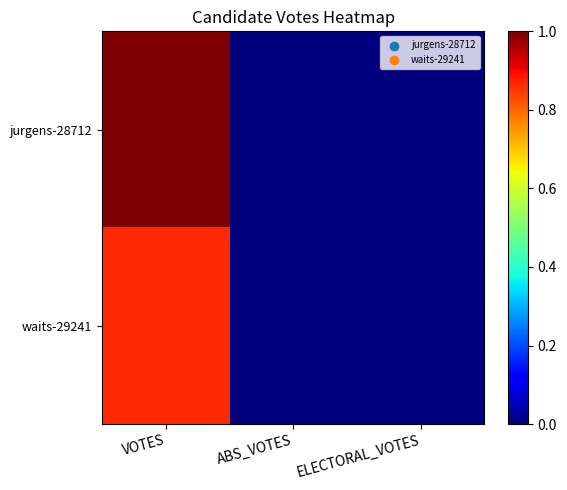

List the series in order of their overall mean, highest first.

jurgens-28712, waits-29241